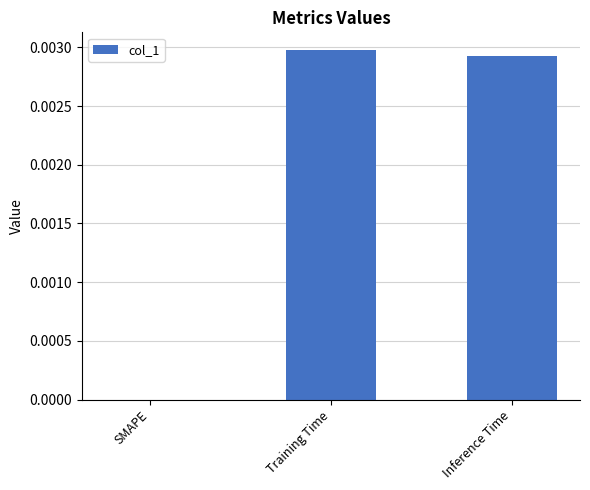

Between Inference Time and SMAPE, which is larger?

Inference Time